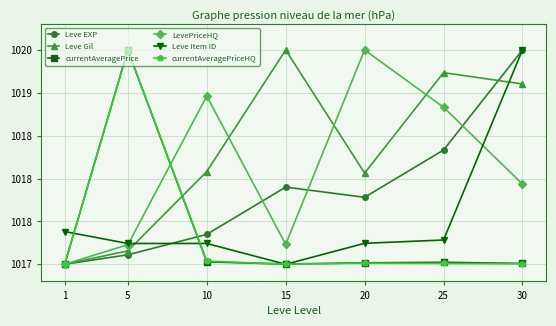

Where do Leve Gil and Leve Item ID first cross each other?

5 and 10